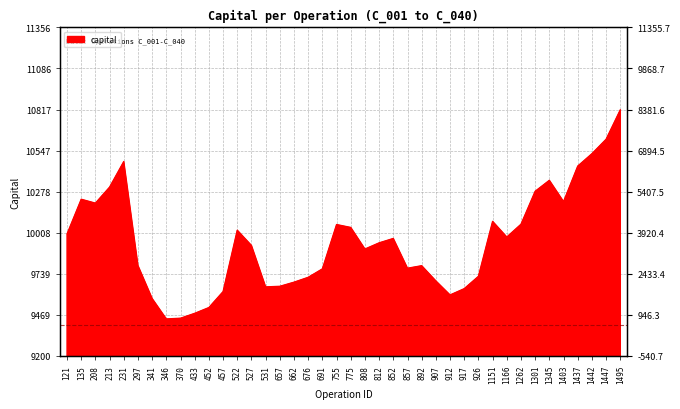

Where is the data nearest to the value 10128?

1151